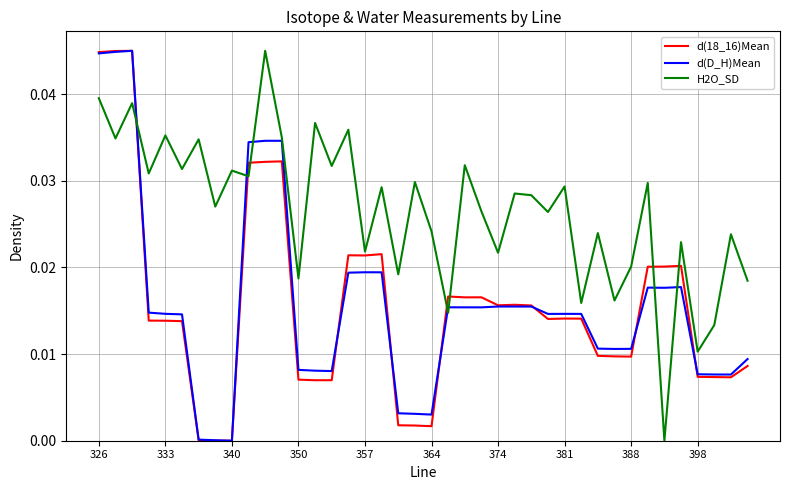

Which series has the largest total across all categories?

H2O_SD